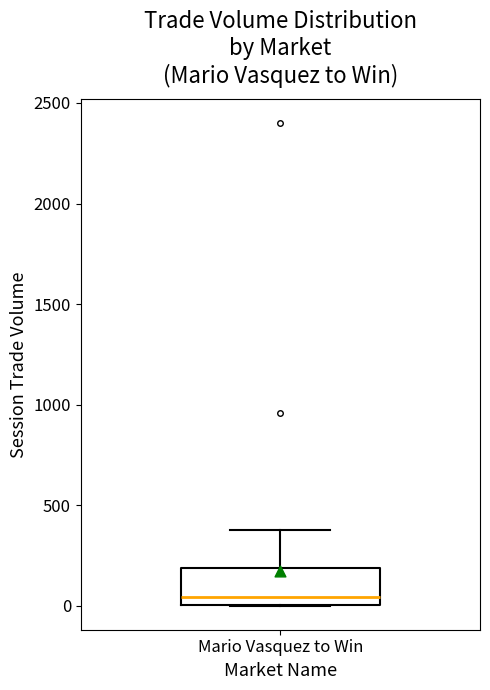

Read this box plot against the y-axis: the position of the median line, the range covered by the box, and the ends of both whiskers. The values are not printed on the chart, so give them approximately, as read against the axis.

median 50, box 0 to 200, whiskers 0 to 400